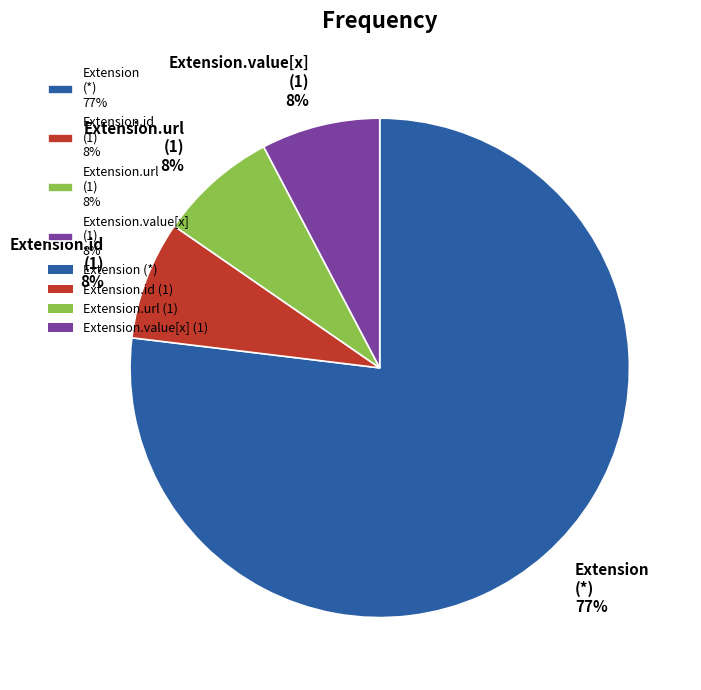

To the nearest percent, what is the average slice percentage?

25%